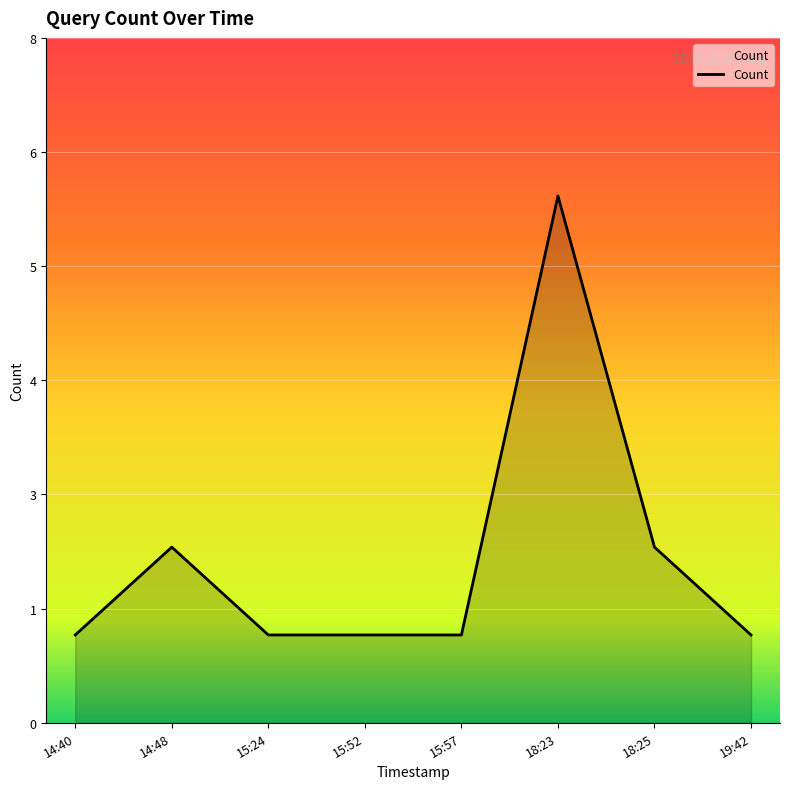

Does the chart display data point markers on the line(s)?

No